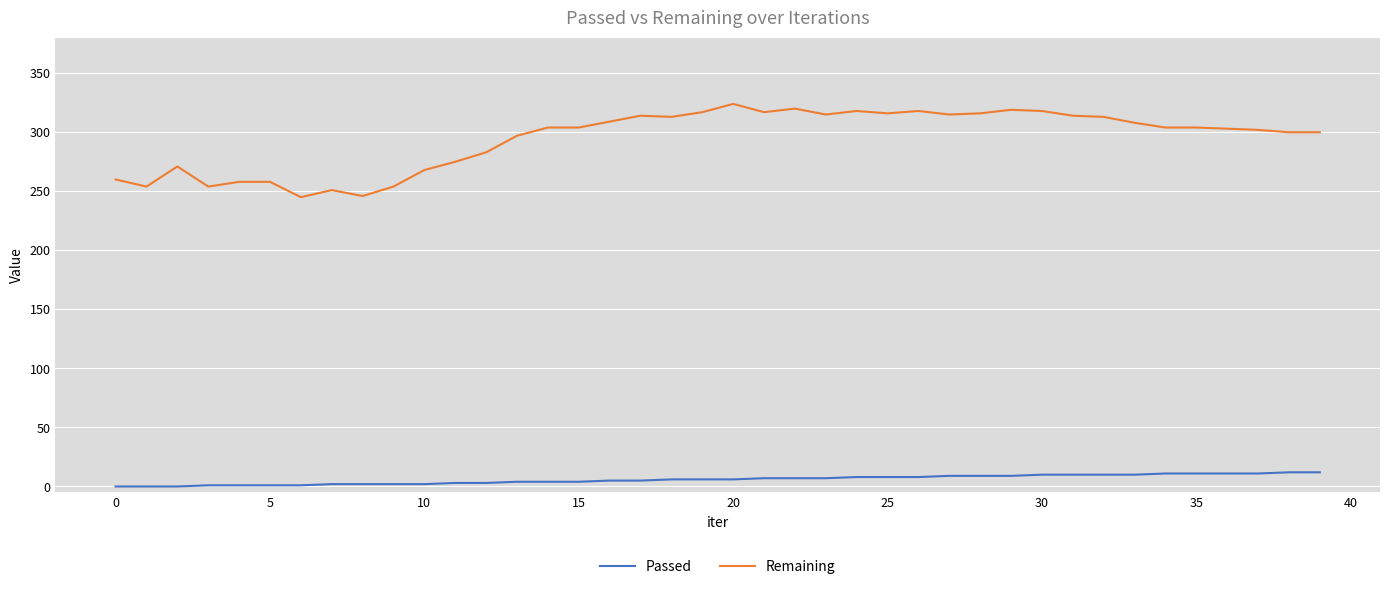

What is the average value of the Remaining series?

294